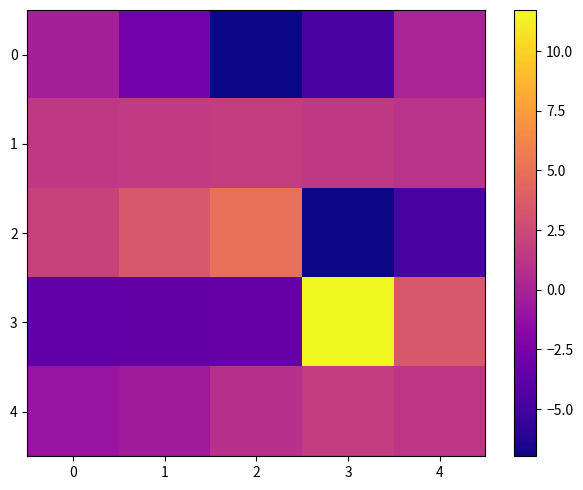

At 2, list the series in order from largest to smallest.

2, 1, 4, 3, 0